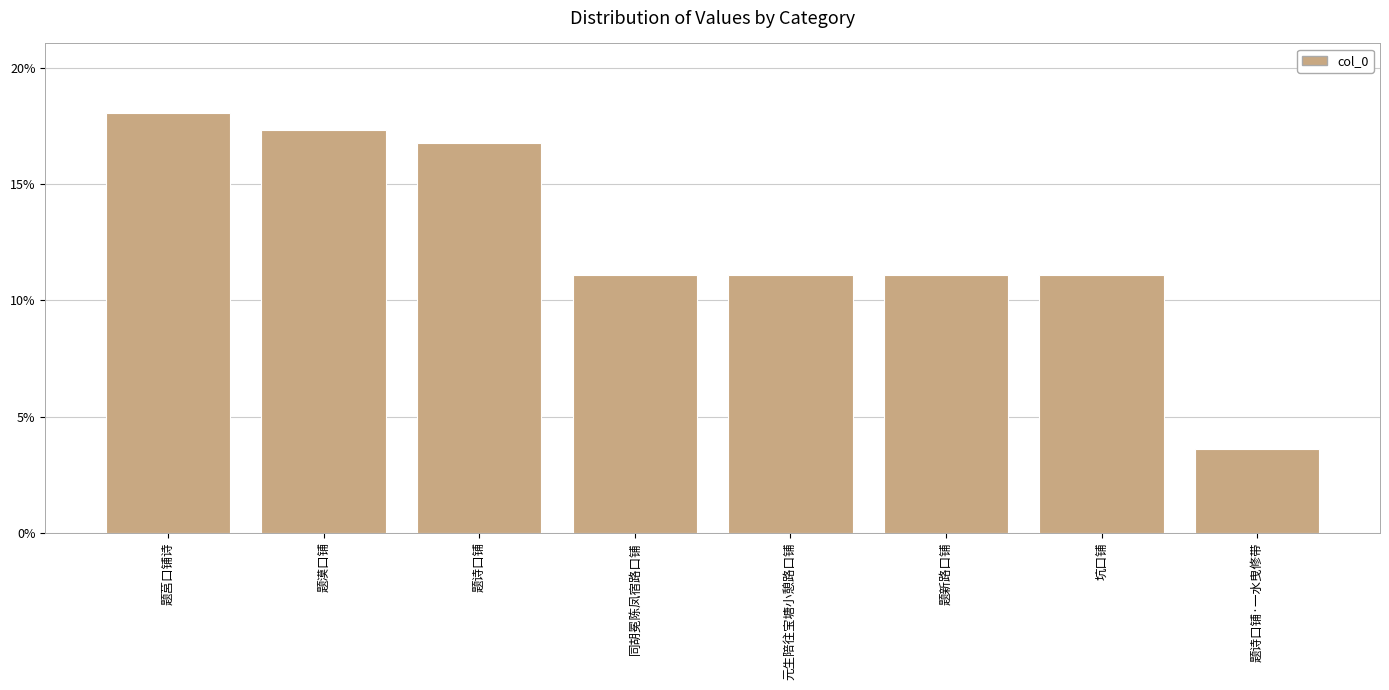

List the labels in order of value, smallest first.

题诗口铺·一水曳修带, 坑口铺, 题新路口铺, 元生陪往宝塘小憩路口铺, 同胡冕陈凤宿路口铺, 题诗口铺, 题漠口铺, 题莒口铺诗